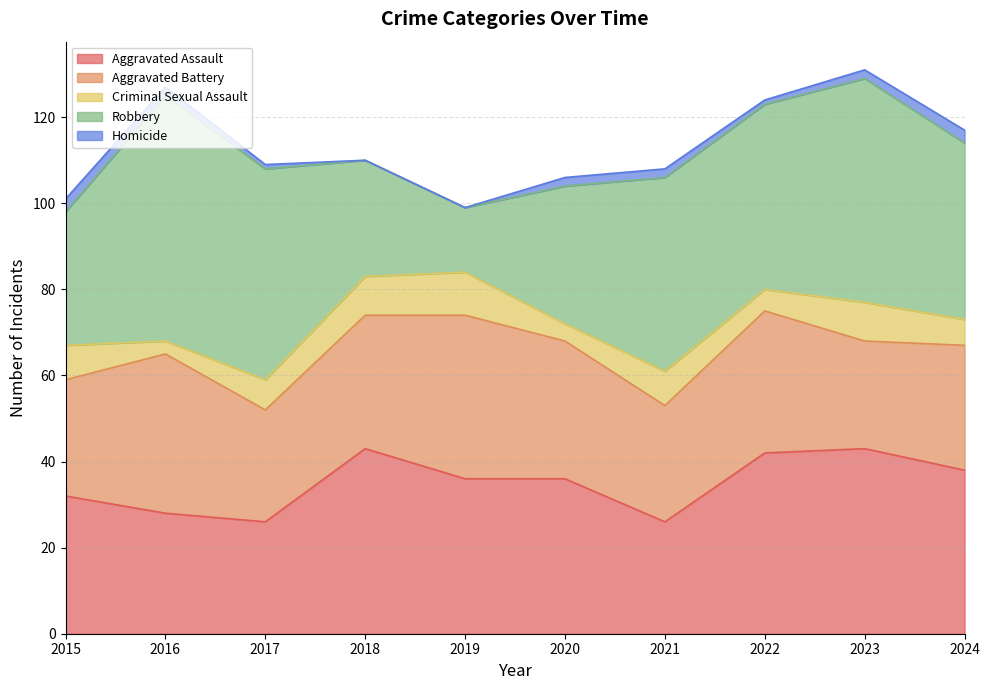

Which series has the widest spread of values?

Robbery